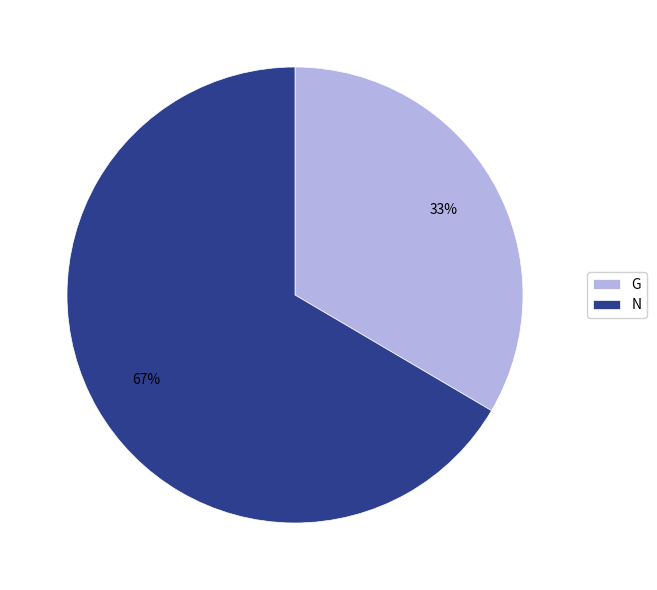

To the nearest percent, what percentage of the pie is N?

67%